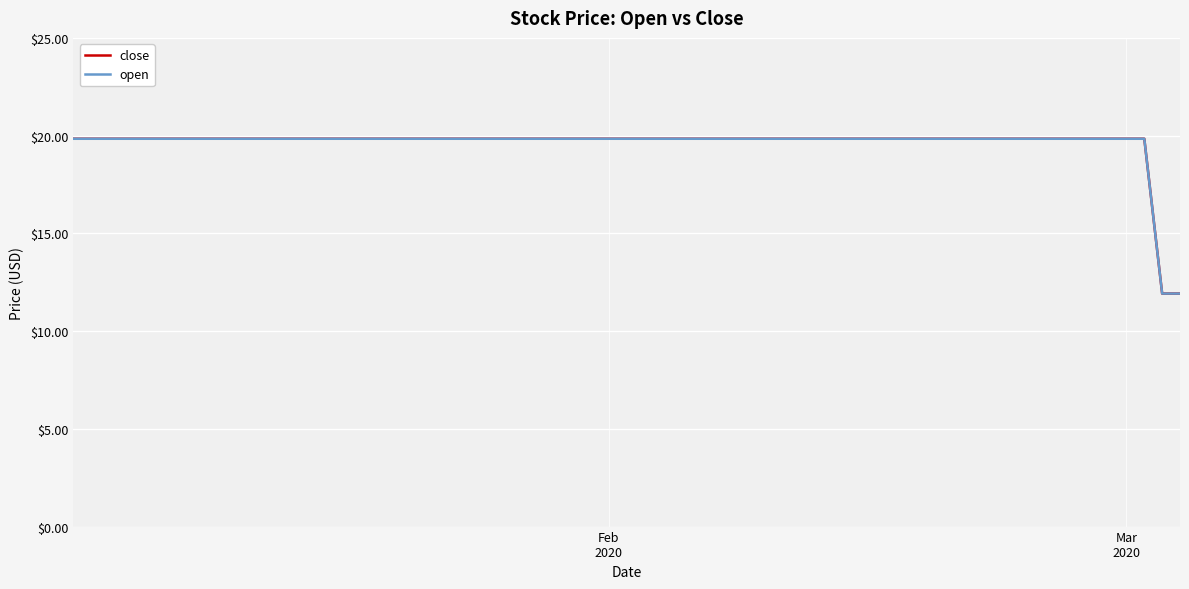

Does the chart display data point markers on the line(s)?

No